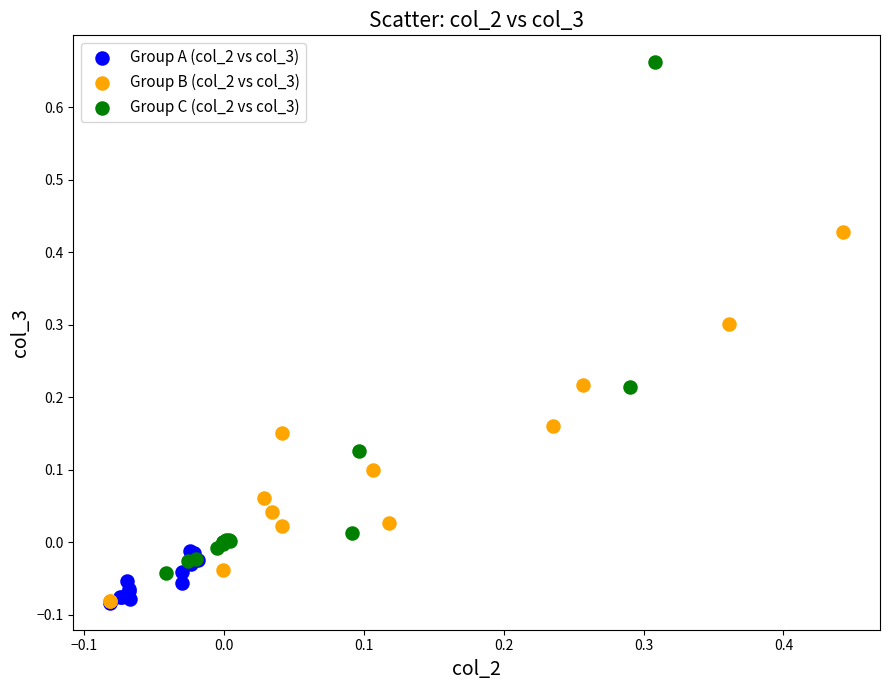

Which series has the largest Y range (max minus min)?

Group C (col_2 vs col_3)